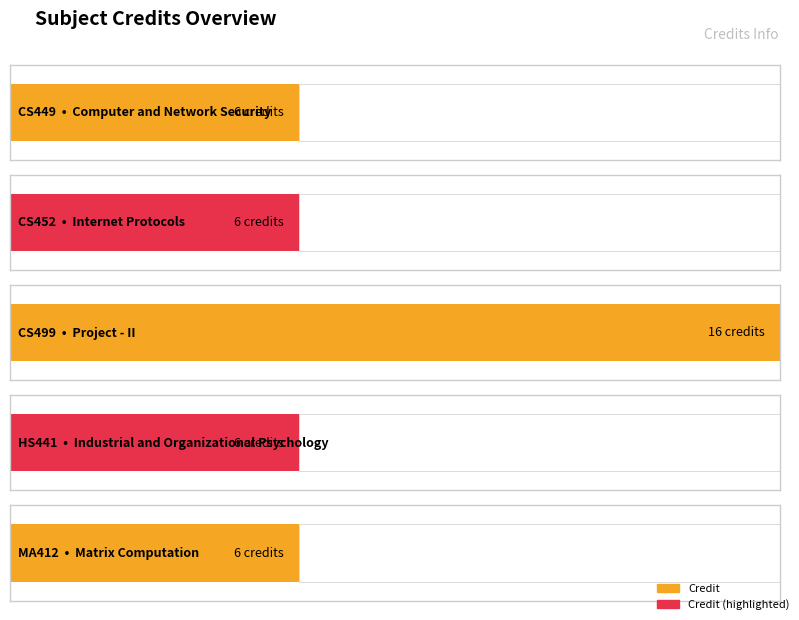

What is the difference between the values at HS441 and CS499?

10